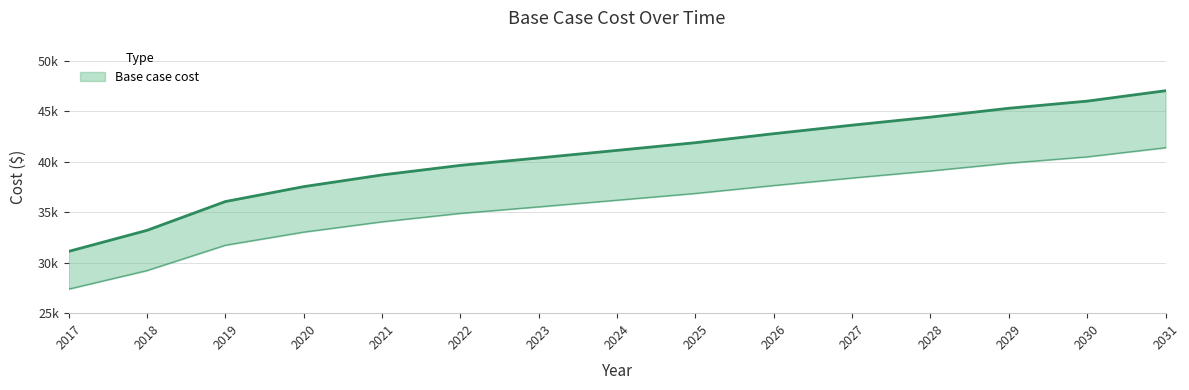

Reading right to left, extract all data points from this chart.

47039.7	46010.1	45302.7	44425.2	43628.1	42783.7	41892.2	41130.3	40380.7	39645.7	38697.2	37538.9	36061.1	33208.6	31121.9